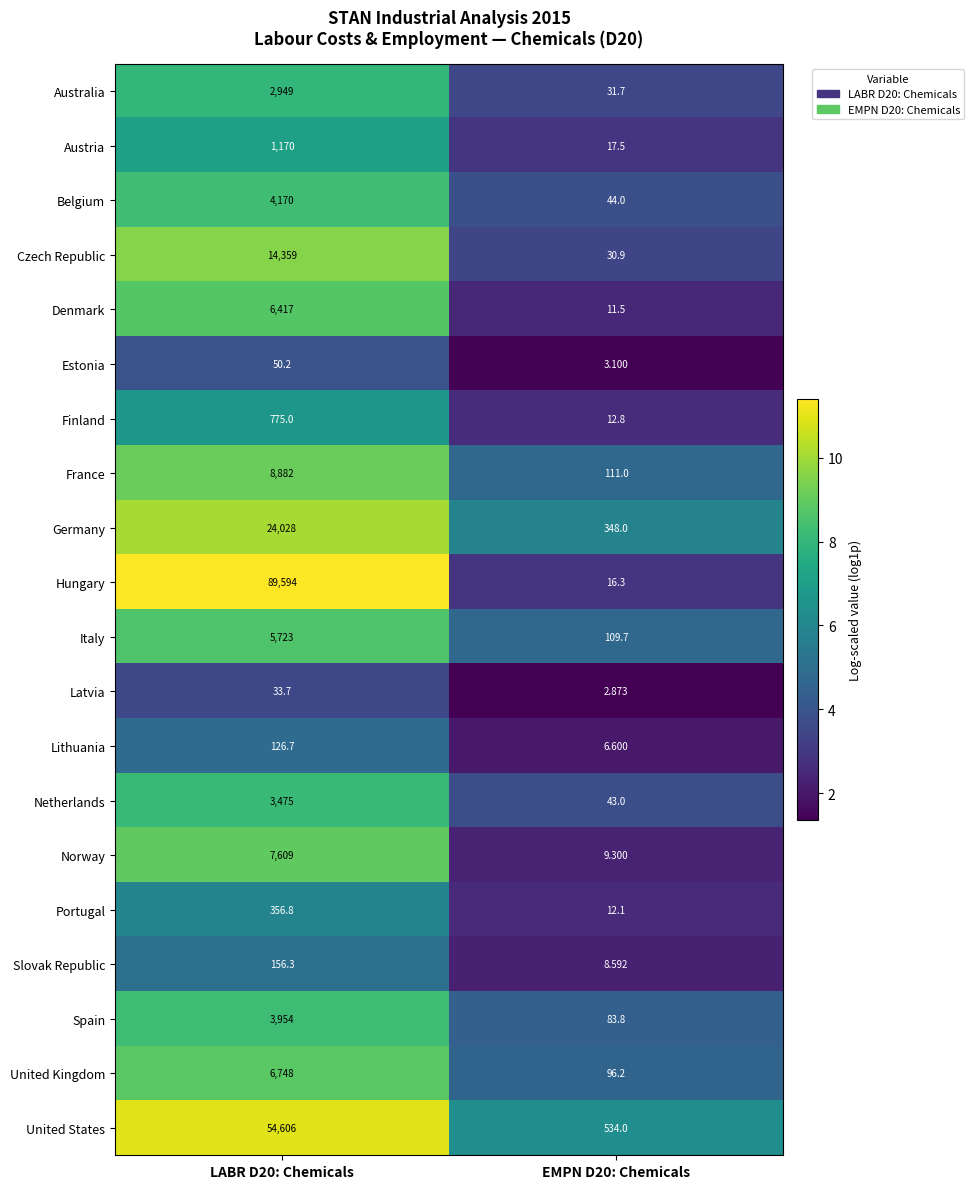

At EMPN D20: Chemicals, list the series in order from largest to smallest.

United States, Germany, France, Italy, United Kingdom, Spain, Belgium, Netherlands, Australia, Czech Republic, Austria, Hungary, Finland, Portugal, Denmark, Norway, Slovak Republic, Lithuania, Estonia, Latvia